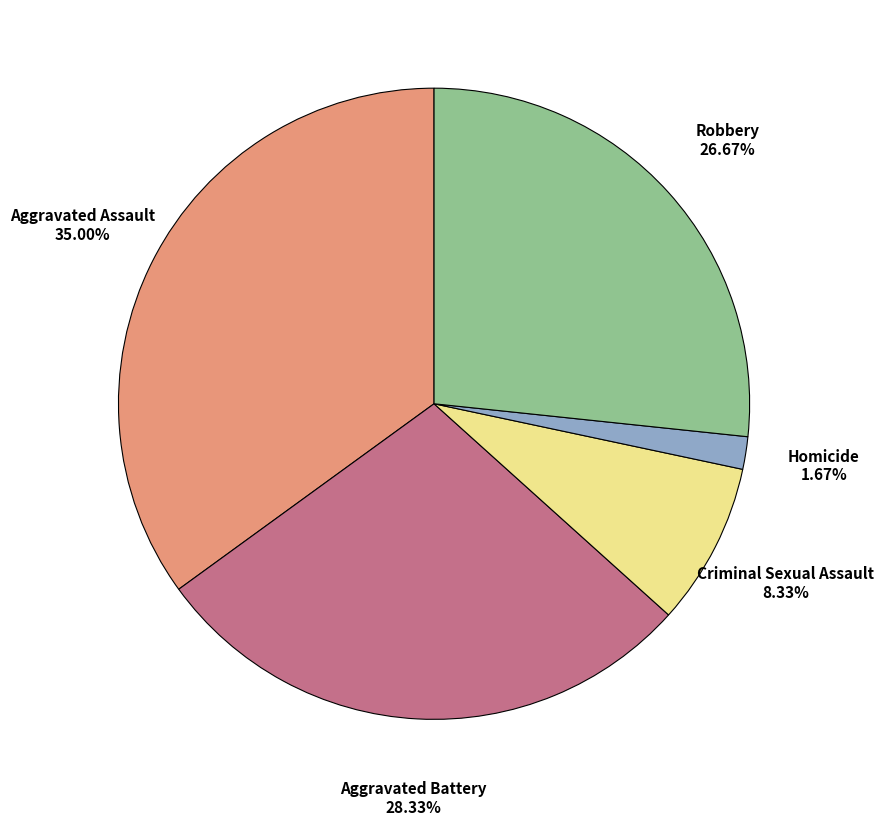

How many segments does this pie chart have?

5